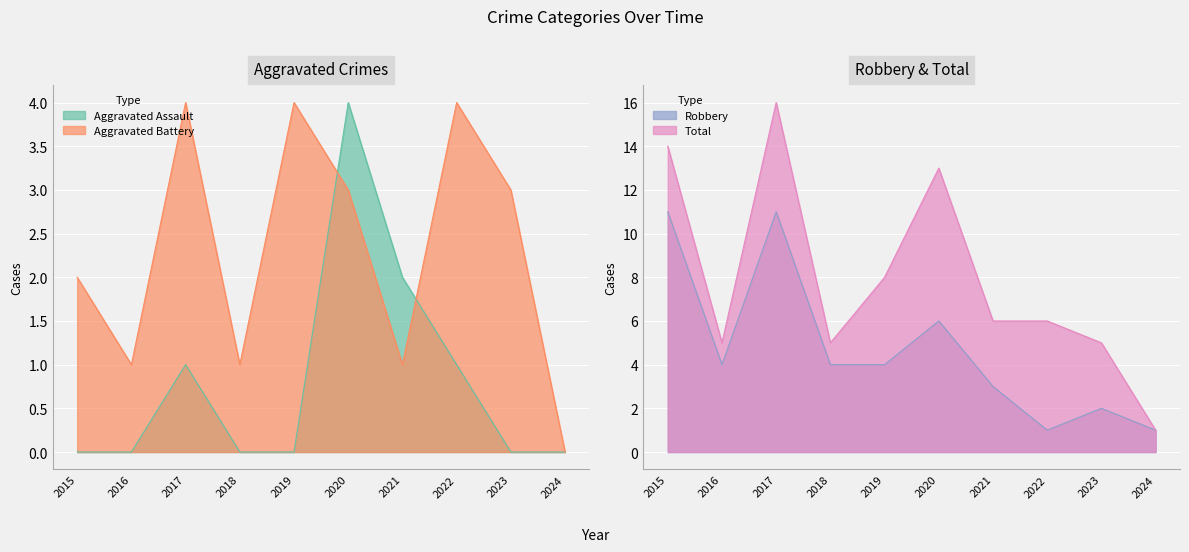

True or false: Total has a value of 5 at 2018.

True